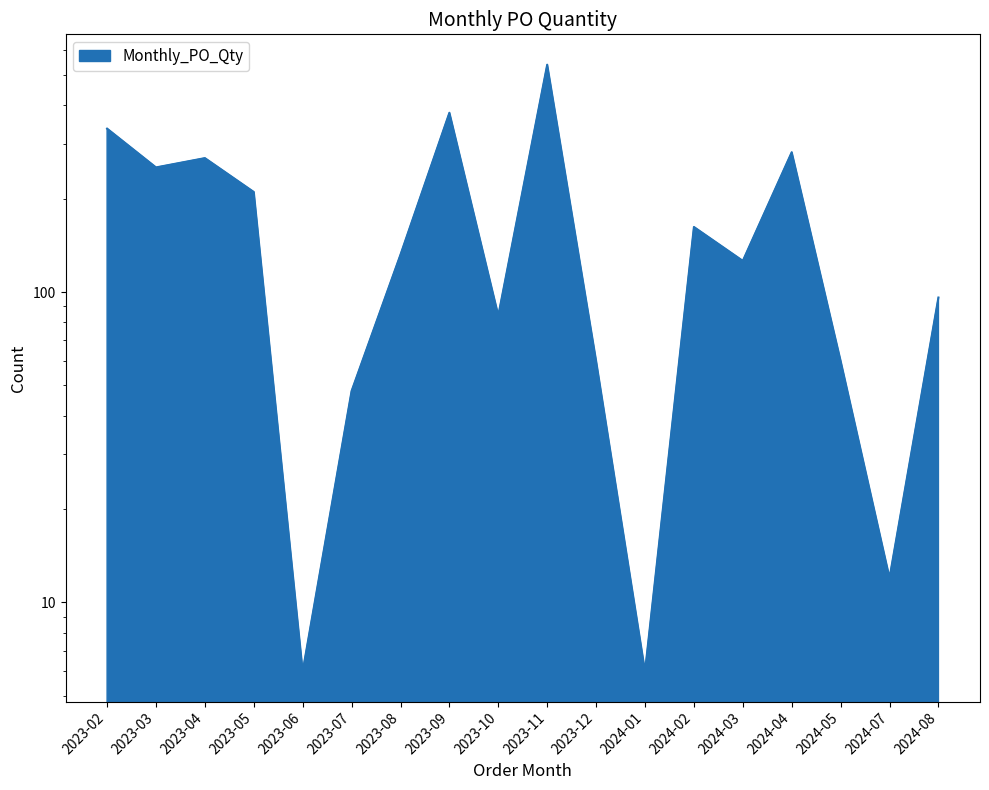

How many points are higher than both their immediate neighbors (excluding endpoints)?

5